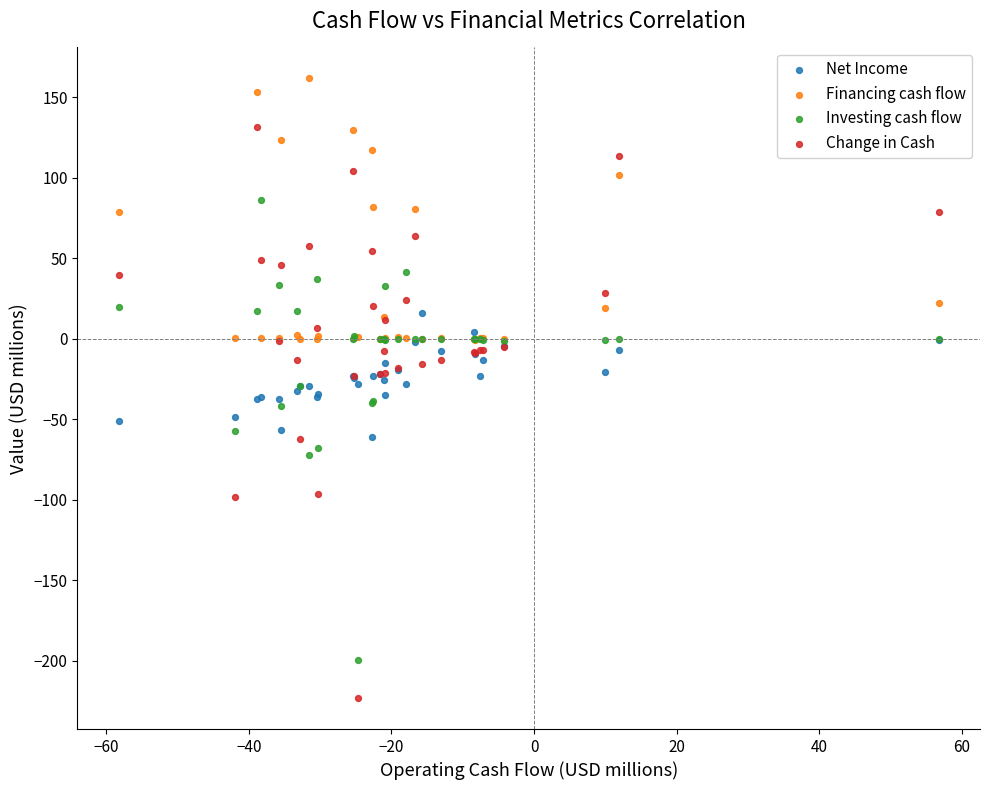

Which series contains the highest Y value?

Financing cash flow